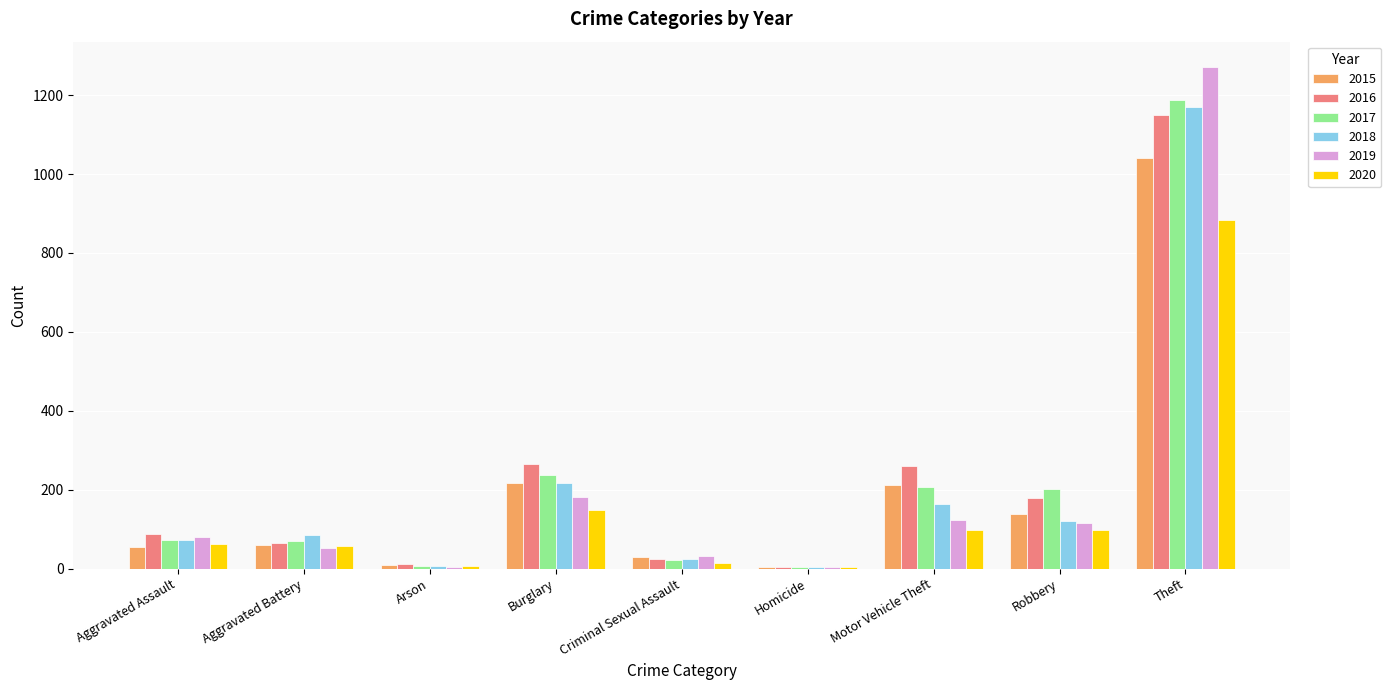

What is the sum of the 2017 values at Aggravated Assault and Theft?

1260